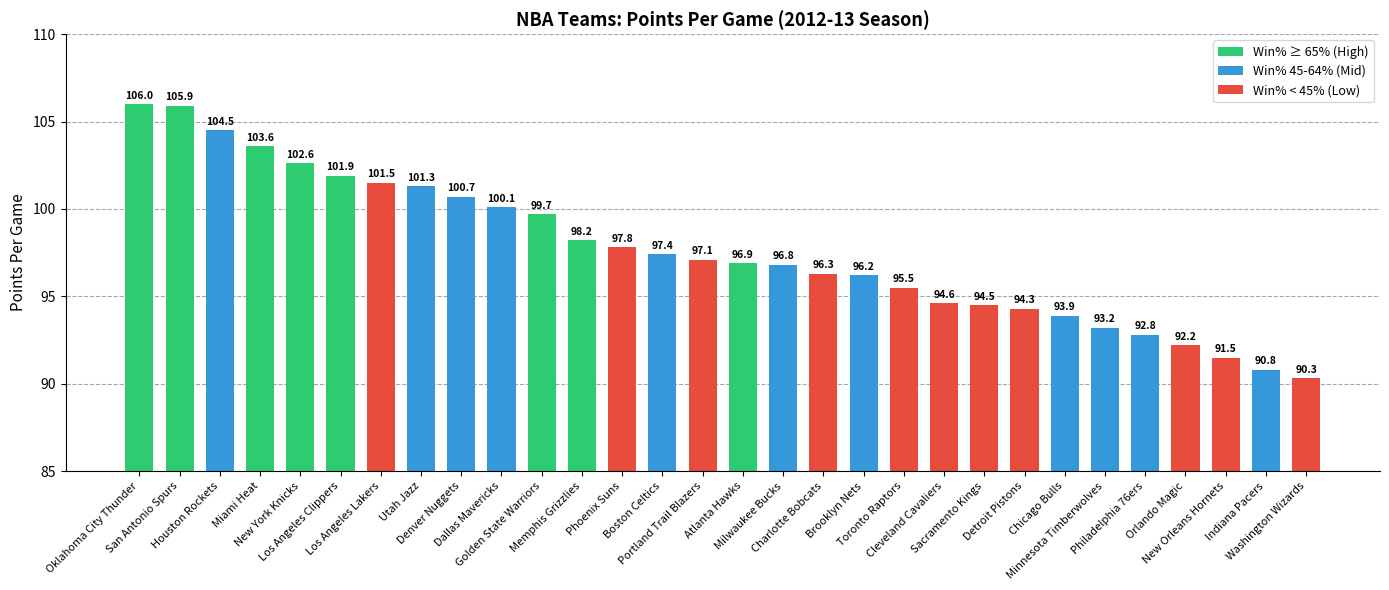

List the labels in order of value, smallest first.

Washington Wizards, Indiana Pacers, New Orleans Hornets, Orlando Magic, Philadelphia 76ers, Minnesota Timberwolves, Chicago Bulls, Detroit Pistons, Sacramento Kings, Cleveland Cavaliers, Toronto Raptors, Brooklyn Nets, Charlotte Bobcats, Milwaukee Bucks, Atlanta Hawks, Portland Trail Blazers, Boston Celtics, Phoenix Suns, Memphis Grizzlies, Golden State Warriors, Dallas Mavericks, Denver Nuggets, Utah Jazz, Los Angeles Lakers, Los Angeles Clippers, New York Knicks, Miami Heat, Houston Rockets, San Antonio Spurs, Oklahoma City Thunder